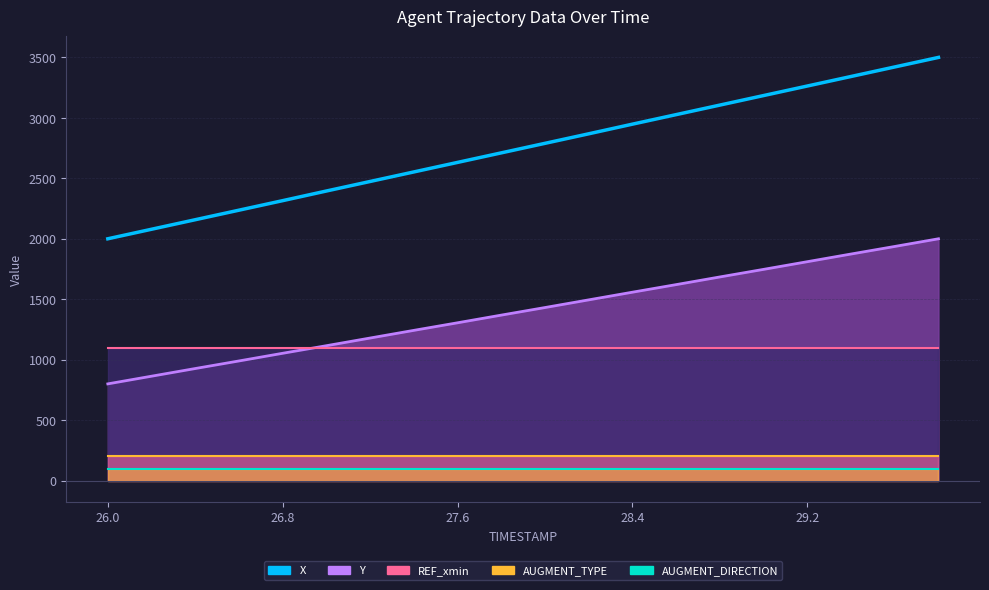

Which series has the largest range (max minus min)?

X